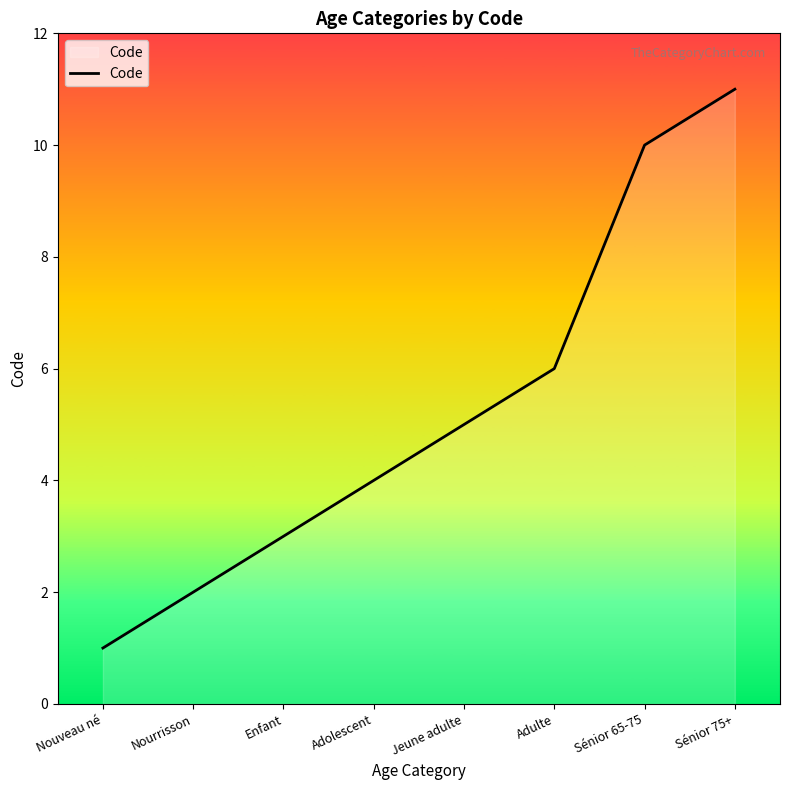

Rank the categories by value from highest to lowest.

Sénior 75+, Sénior 65-75, Adulte, Jeune adulte, Adolescent, Enfant, Nourrisson, Nouveau né